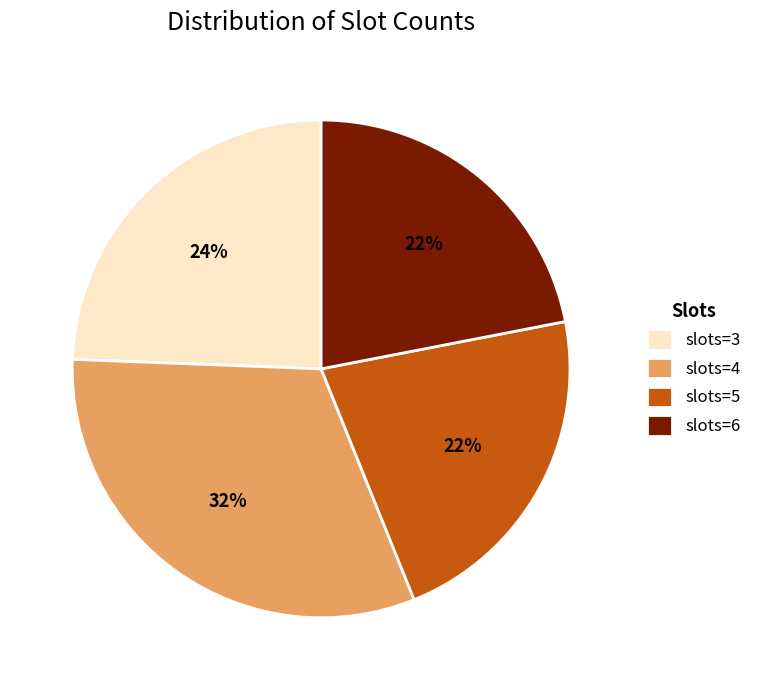

Between slots=5 and slots=4, which is larger?

slots=4